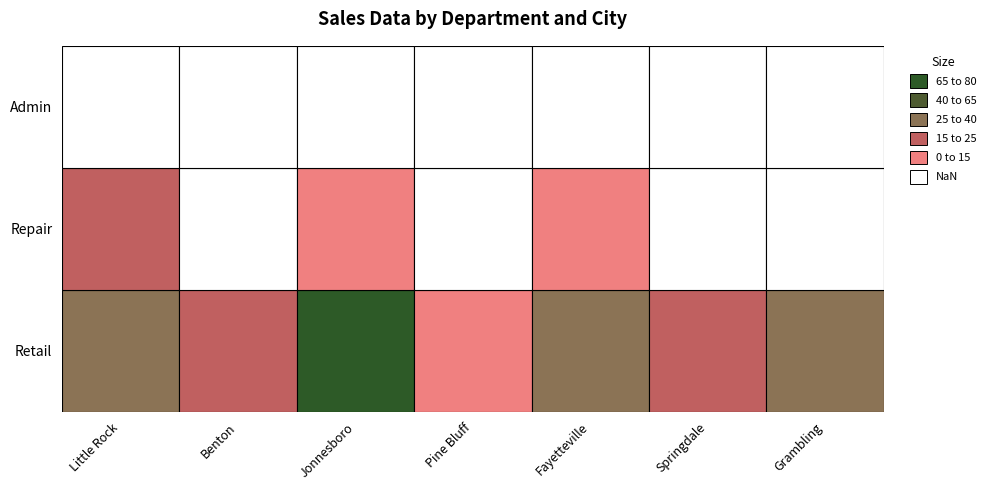

At which category is the sum across all series the highest?

Jonnesboro